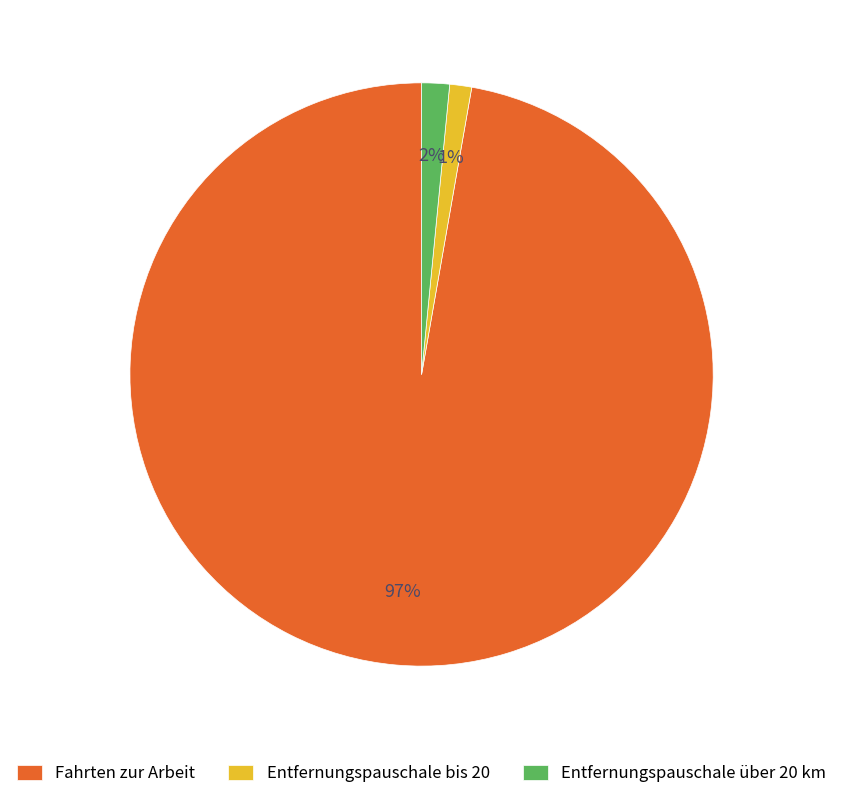

How many segments does this pie chart have?

3